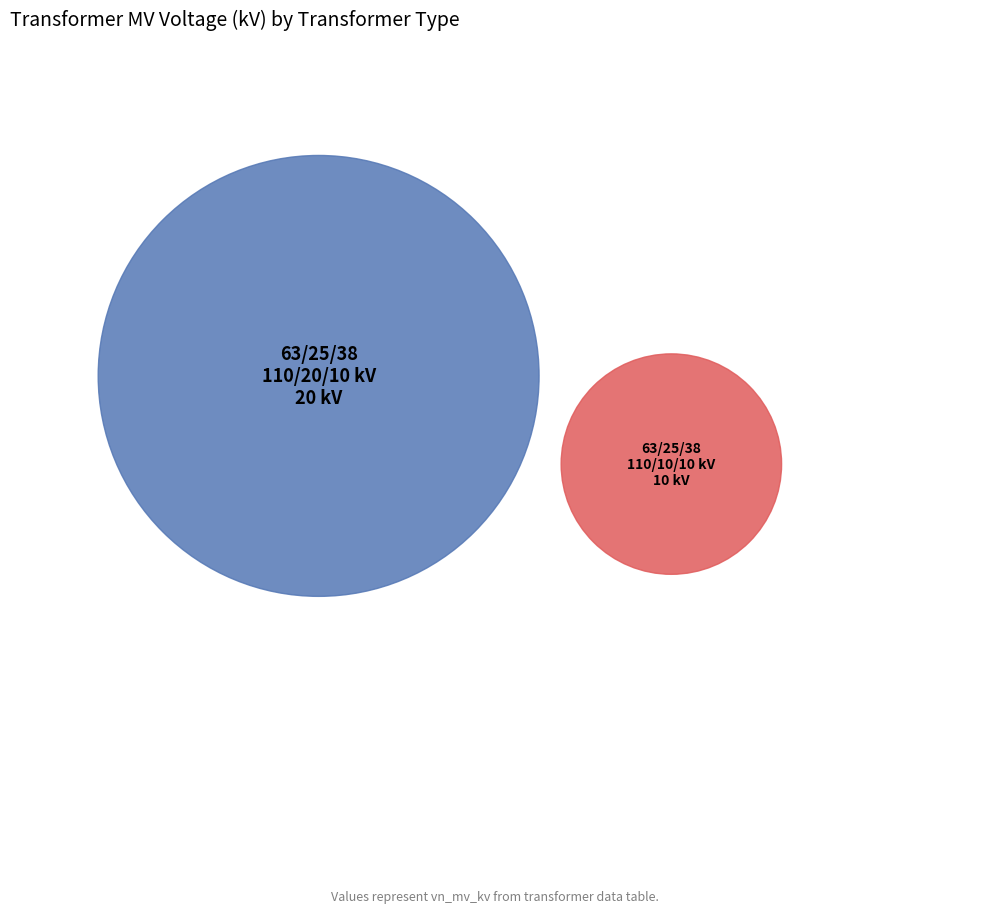

Rank the categories by value from lowest to highest.

63/25/38 MVA 110/10/10 kV, 63/25/38 MVA 110/20/10 kV